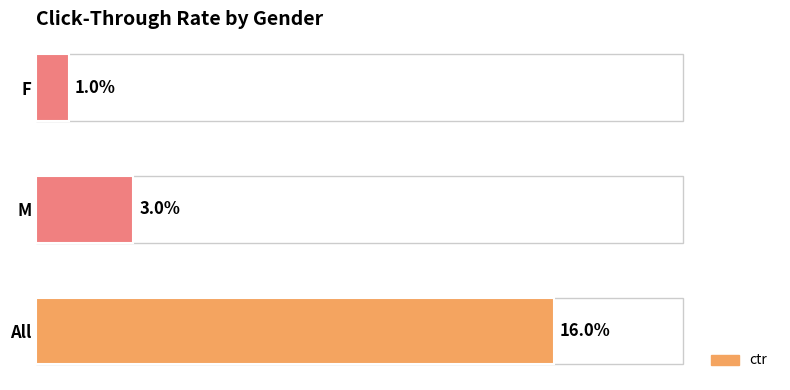

Where is the data nearest to the value 8?

M